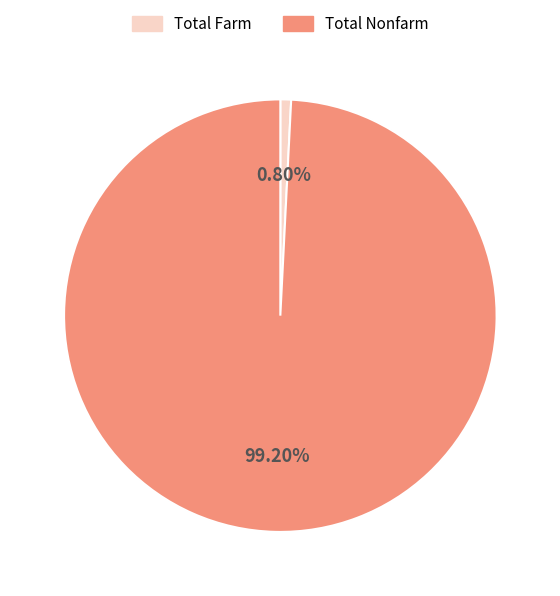

Which has a higher value, Total Farm or Total Nonfarm?

Total Nonfarm